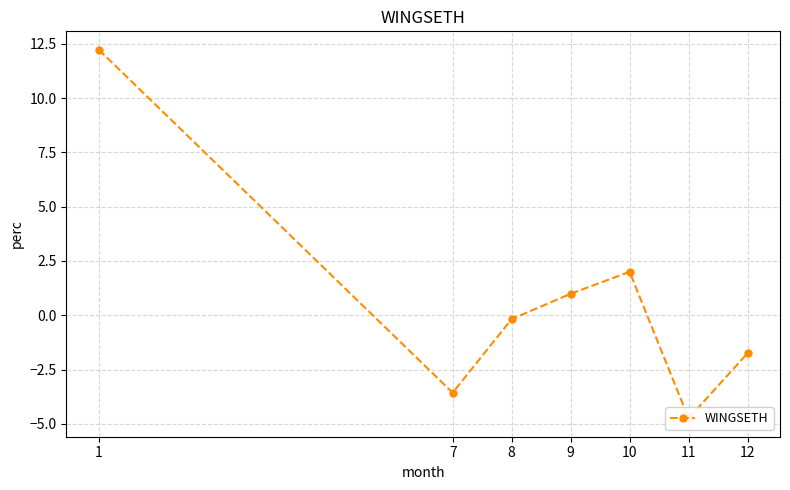

True or false: there are more than 1 points higher than both neighbors.

False